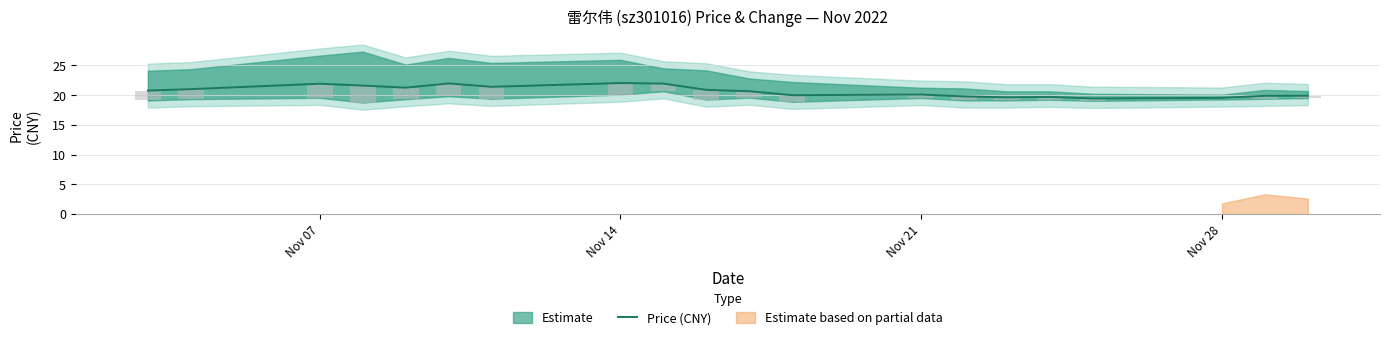

True or false: the data shows 11.9 at 18.

False